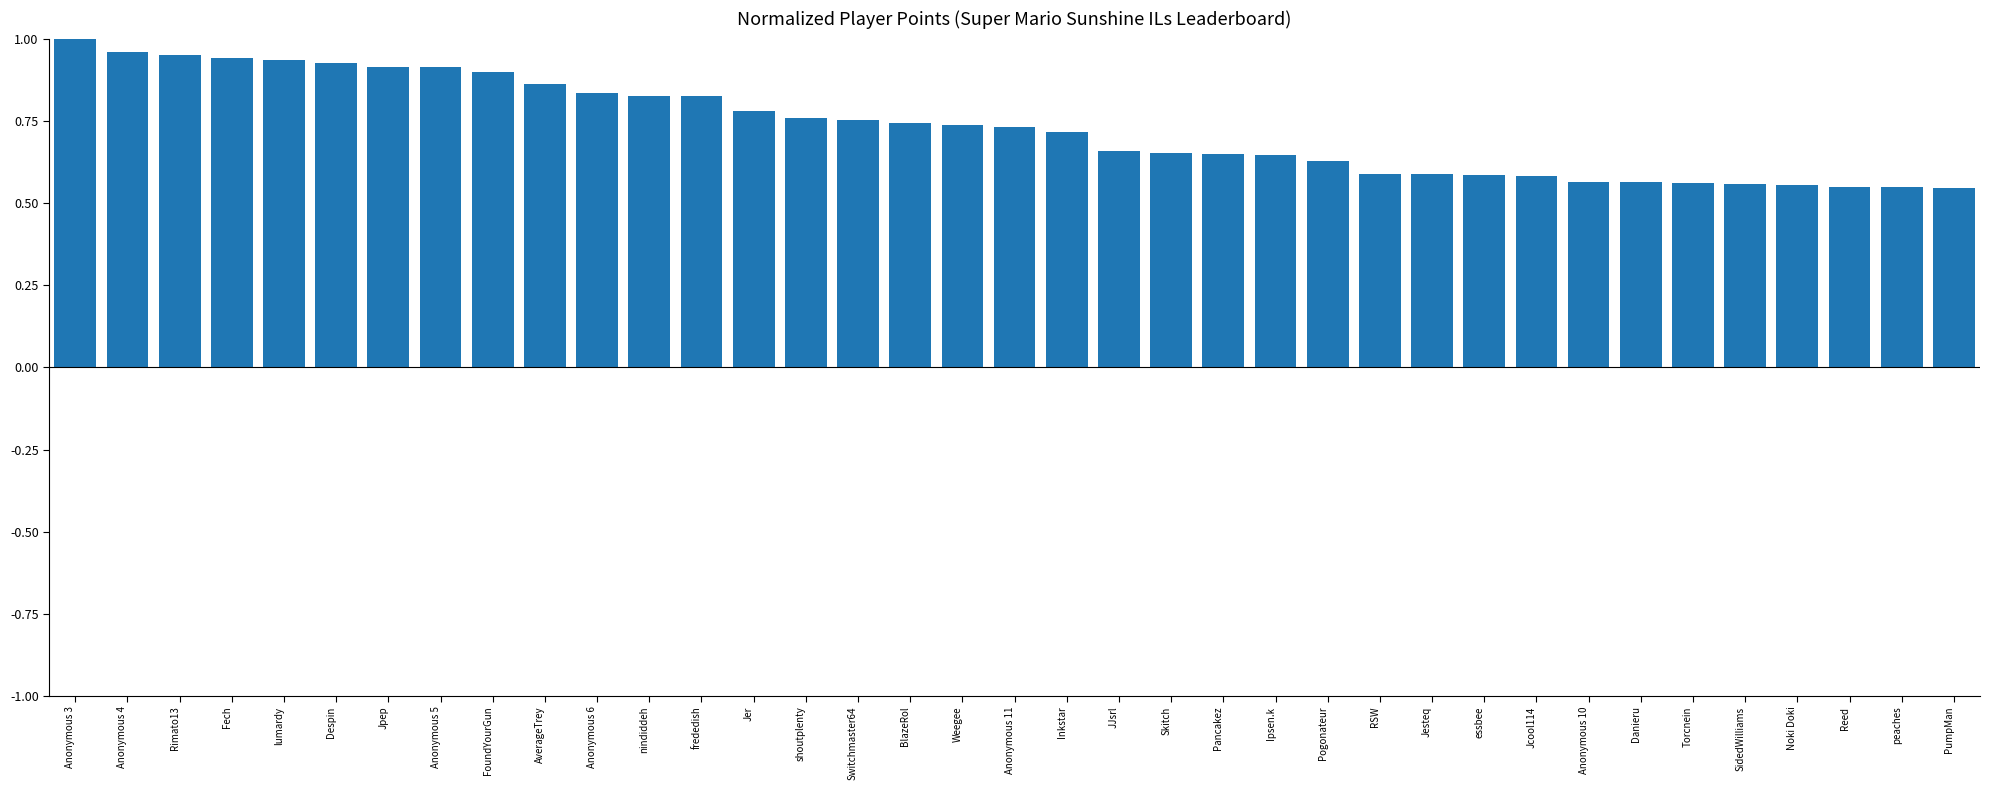

How many bars are there in total?

37